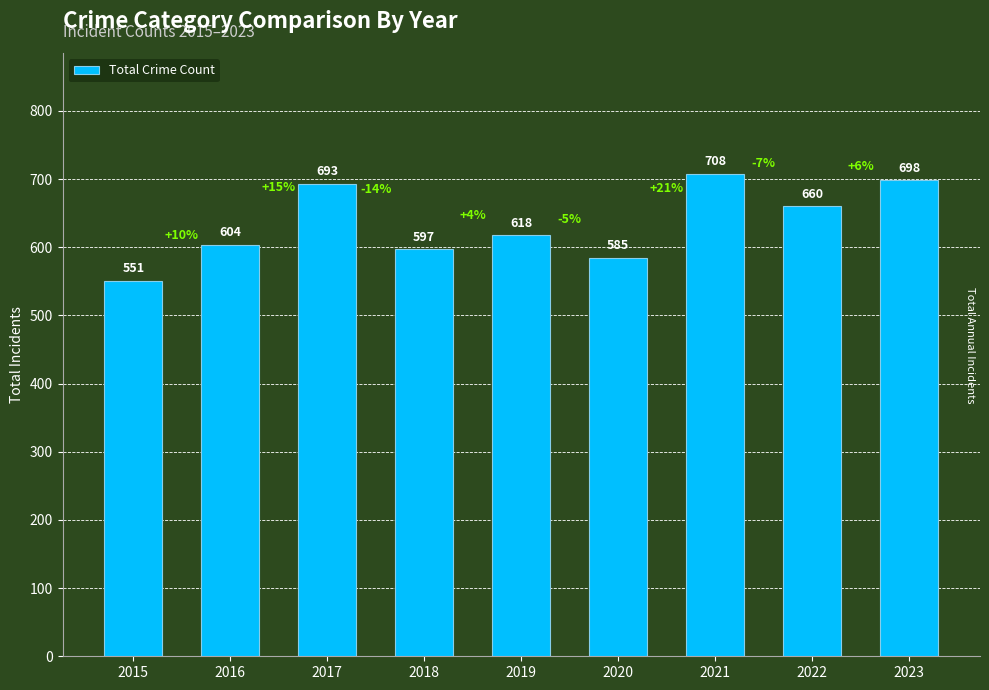

Between 2019 and 2017, which is larger?

2017